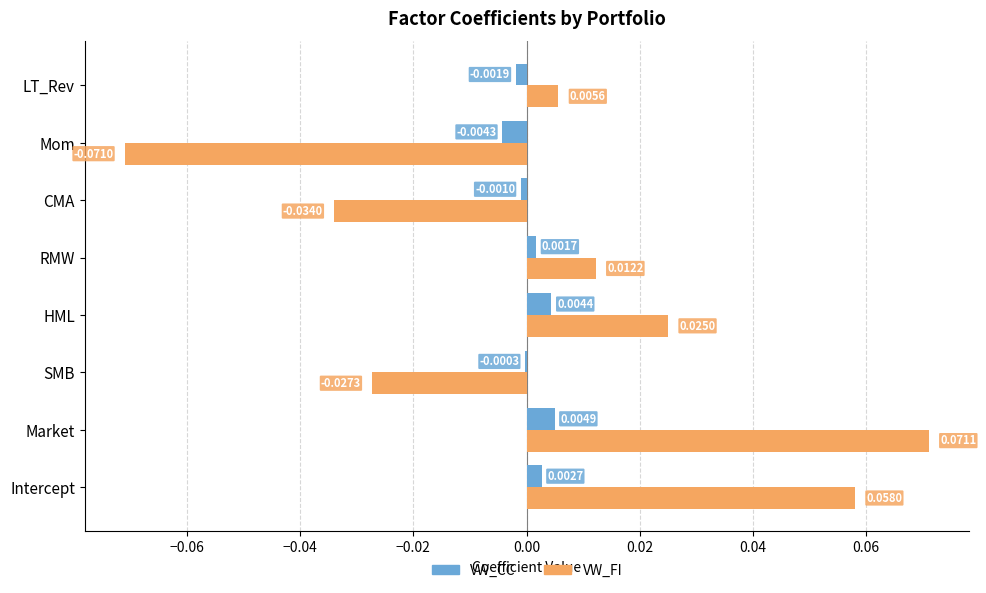

Which series has the largest total across all categories?

VW_FI